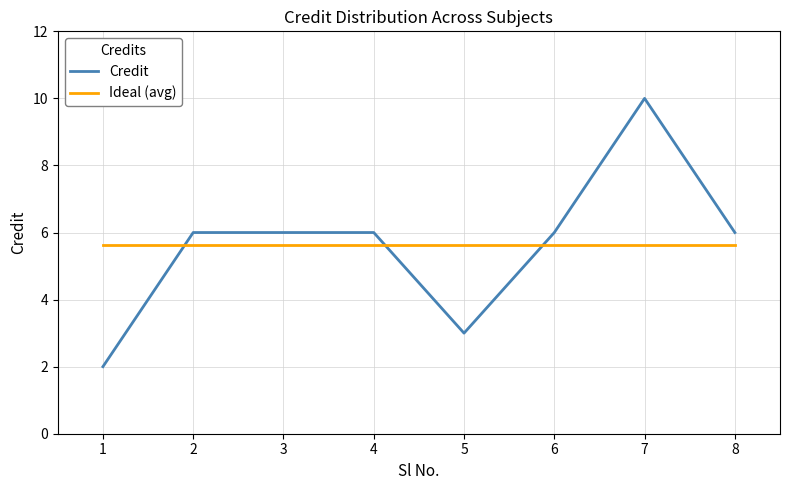

What is the difference between the Credit values at 1 and 5?

1.0